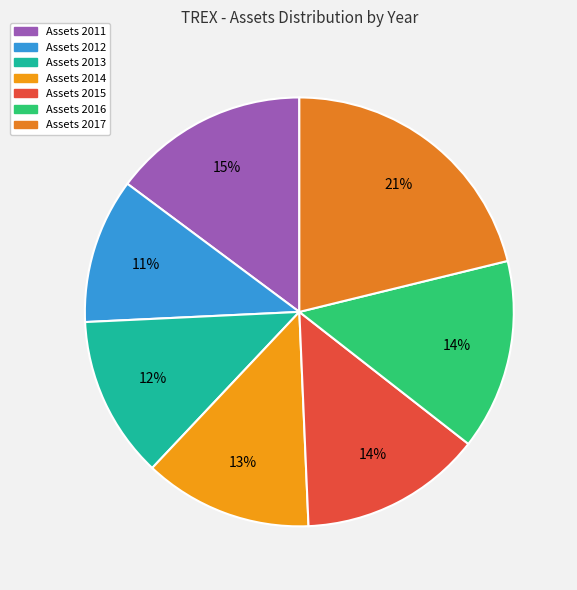

Does any single category account for the majority?

No